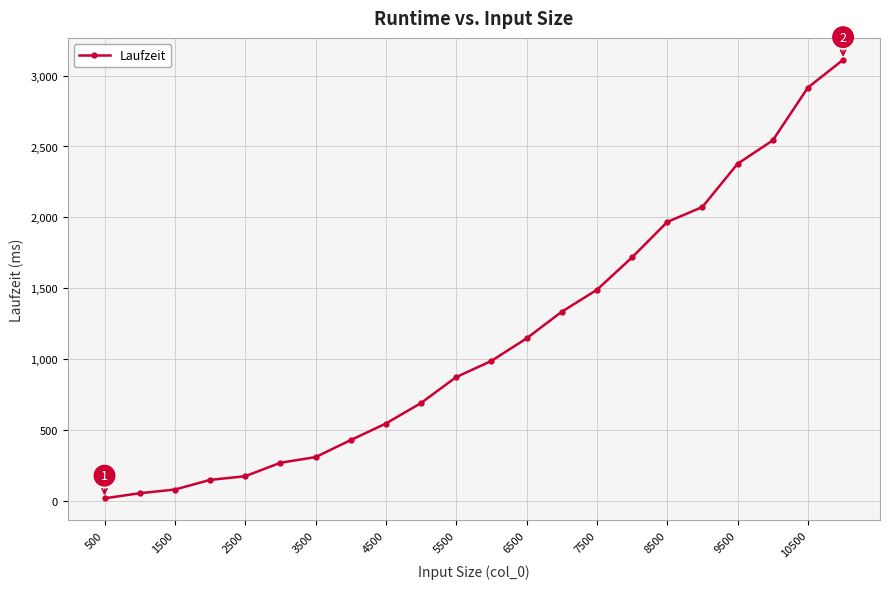

What is the sum of all values?

25228